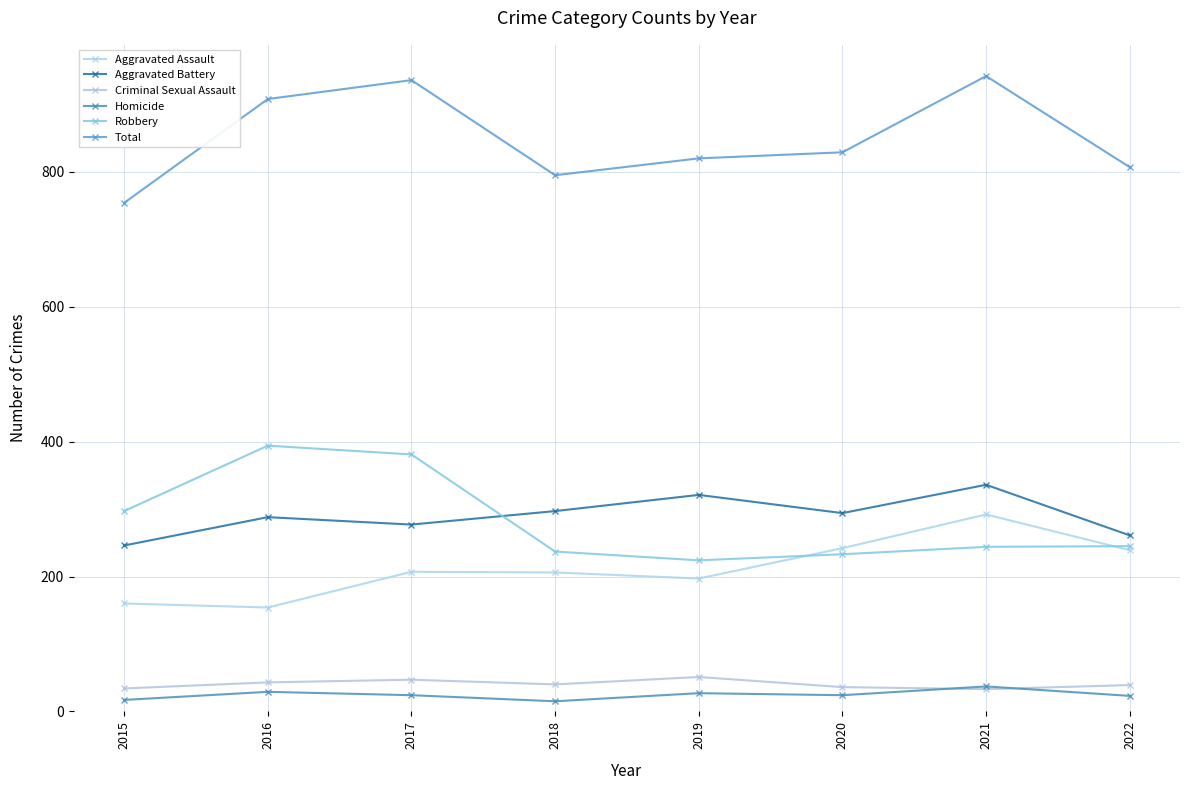

What is the lowest value of the Aggravated Assault series?

154